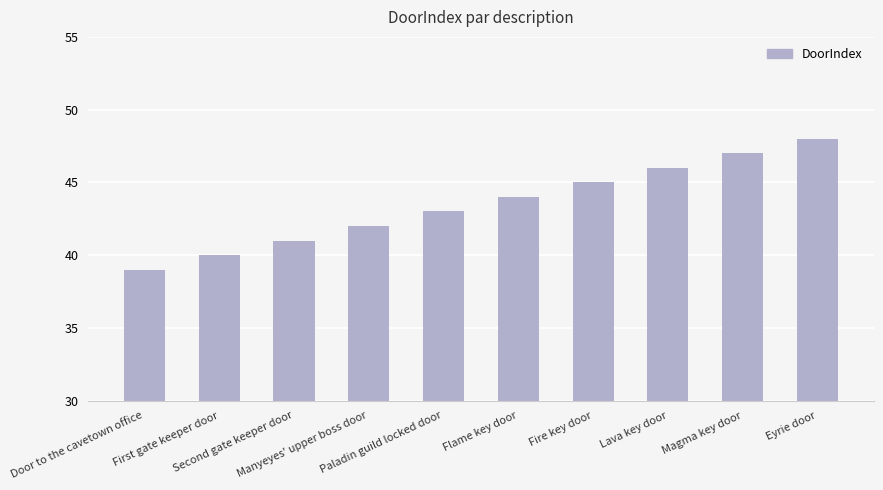

Reading left to right, extract all data points from this chart.

Door to the cavetown office=39	First gate keeper door=40	Second gate keeper door=41	Manyeyes' upper boss door=42	Paladin guild locked door=43	Flame key door=44	Fire key door=45	Lava key door=46	Magma key door=47	Eyrie door=48